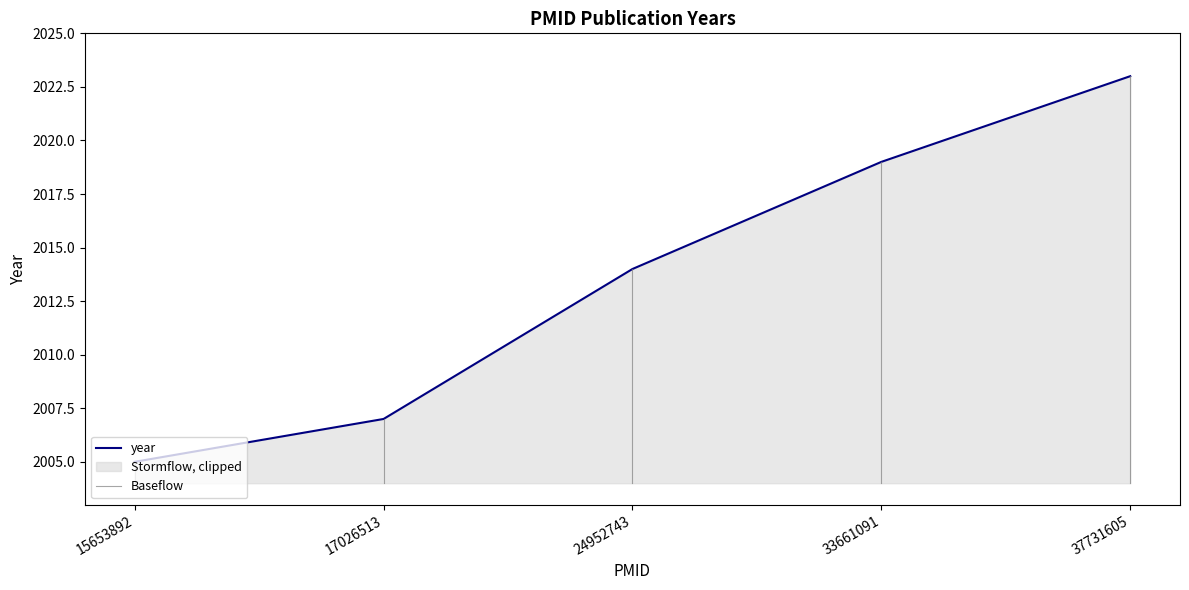

What is the average value?

2014